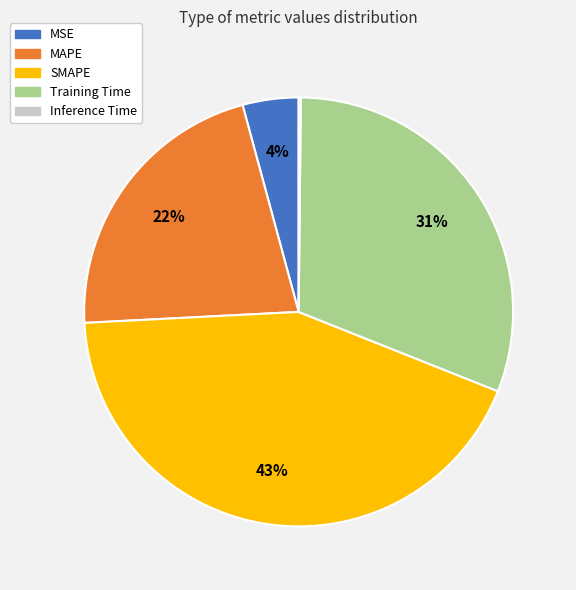

Which slice is the largest?

SMAPE